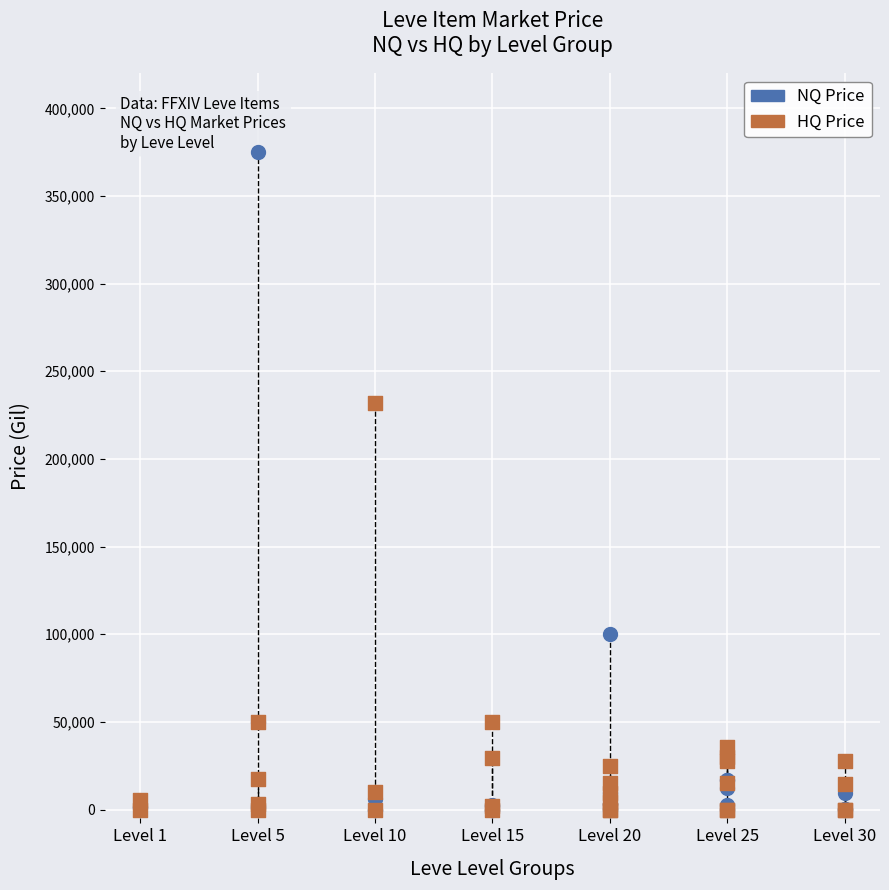

Across all series, what Y value is closest to 187500?

232037.5